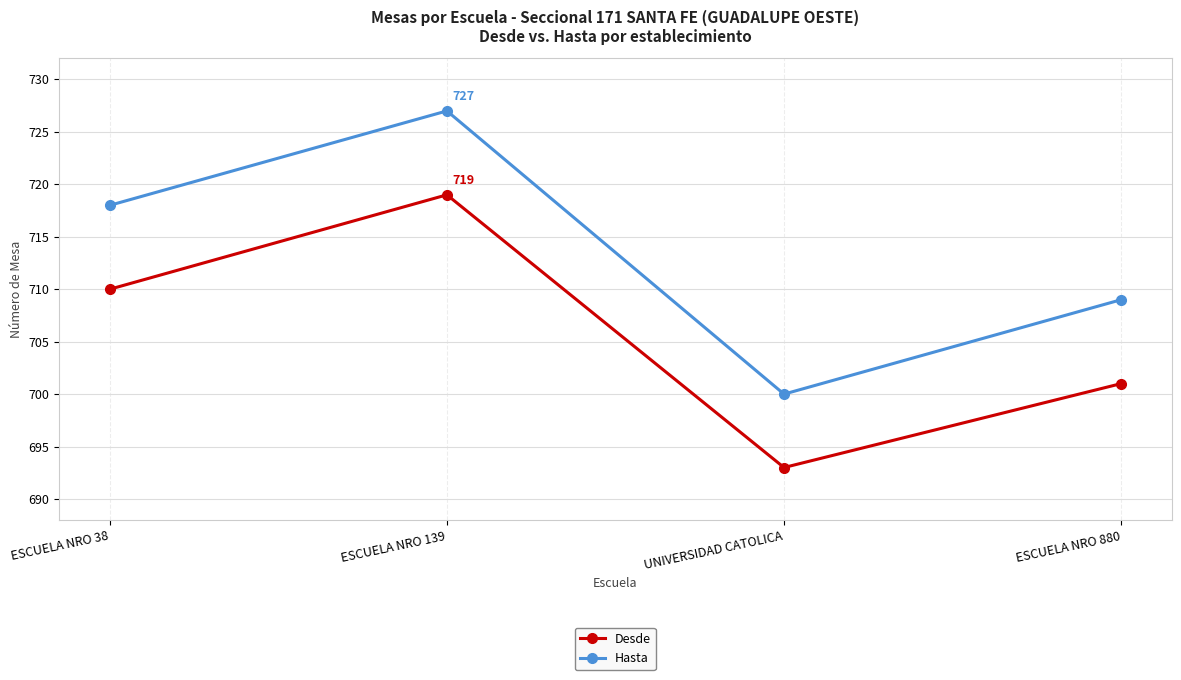

True or false: Hasta and Desde intersect in this chart.

False